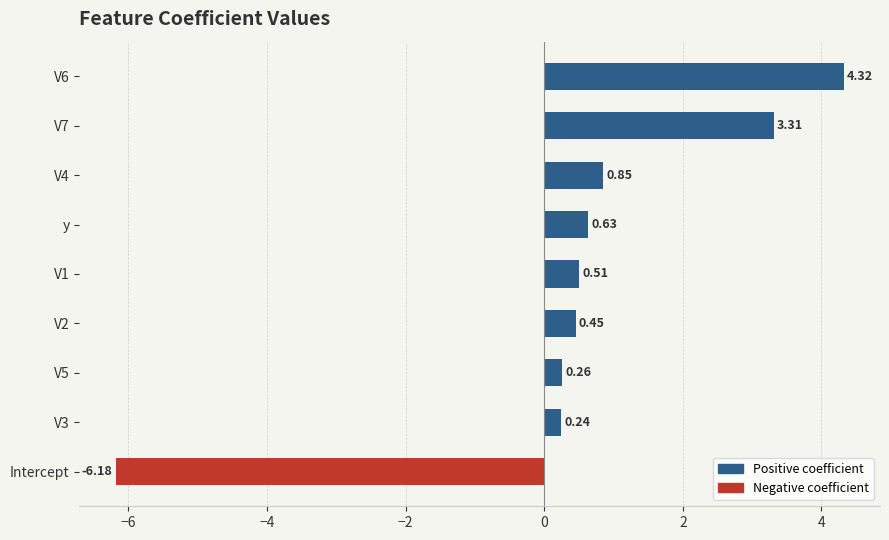

At which category does the chart reach its minimum across all series?

Intercept